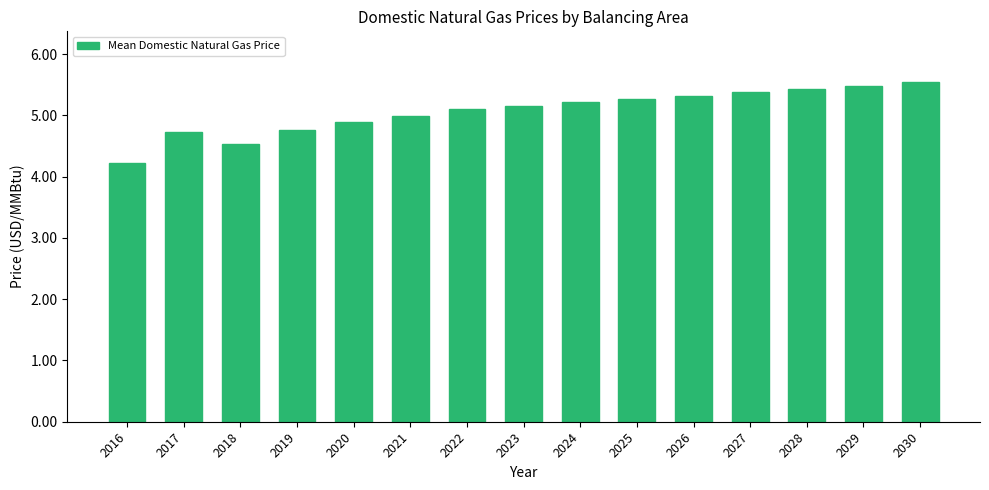

Reading left to right, extract all data points from this chart.

2016=4.2	2017=4.7	2018=4.5	2019=4.8	2020=4.9	2021=5.0	2022=5.1	2023=5.2	2024=5.2	2025=5.3	2026=5.3	2027=5.4	2028=5.4	2029=5.5	2030=5.5